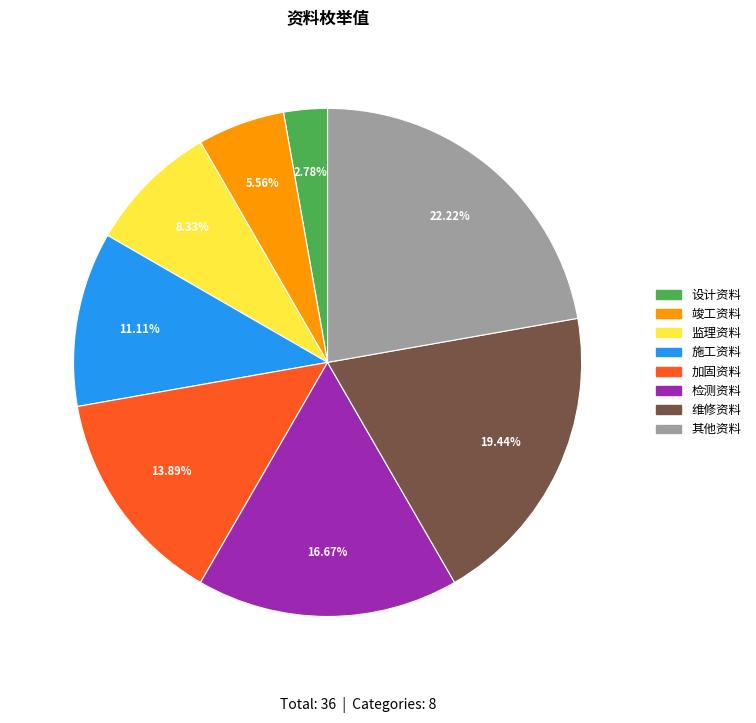

To the nearest percent, what is the combined percentage of 加固资料 and 监理资料?

22%